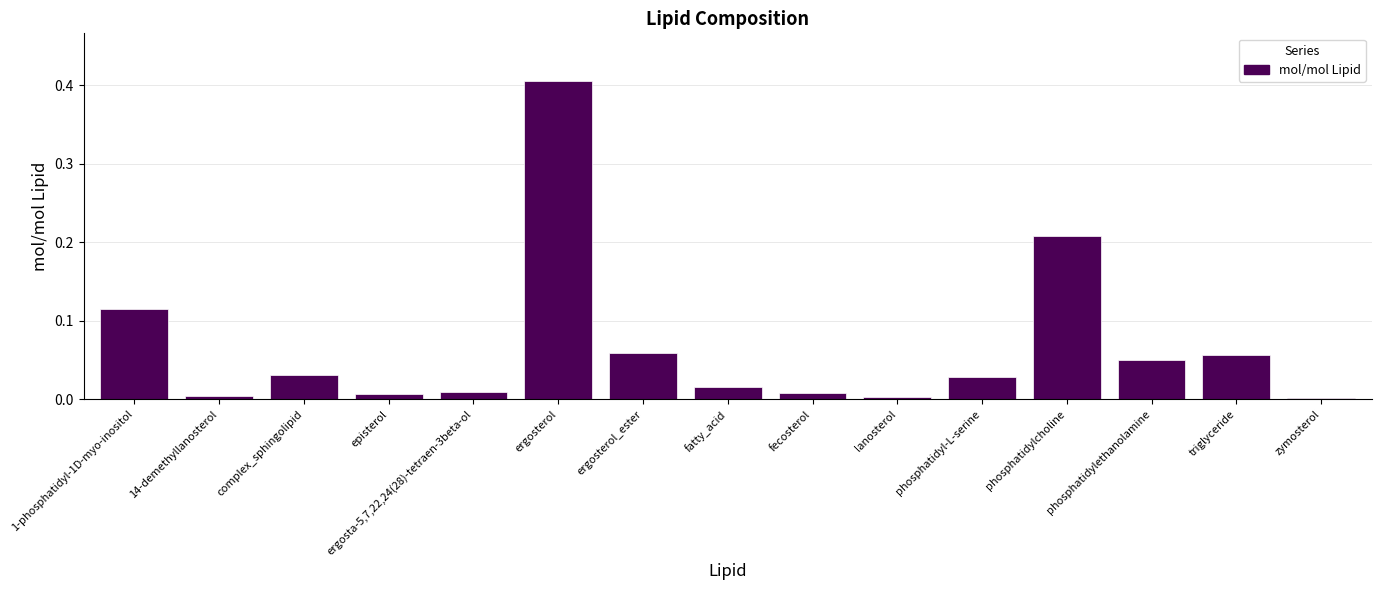

Which label corresponds to the largest value in the chart?

ergosterol